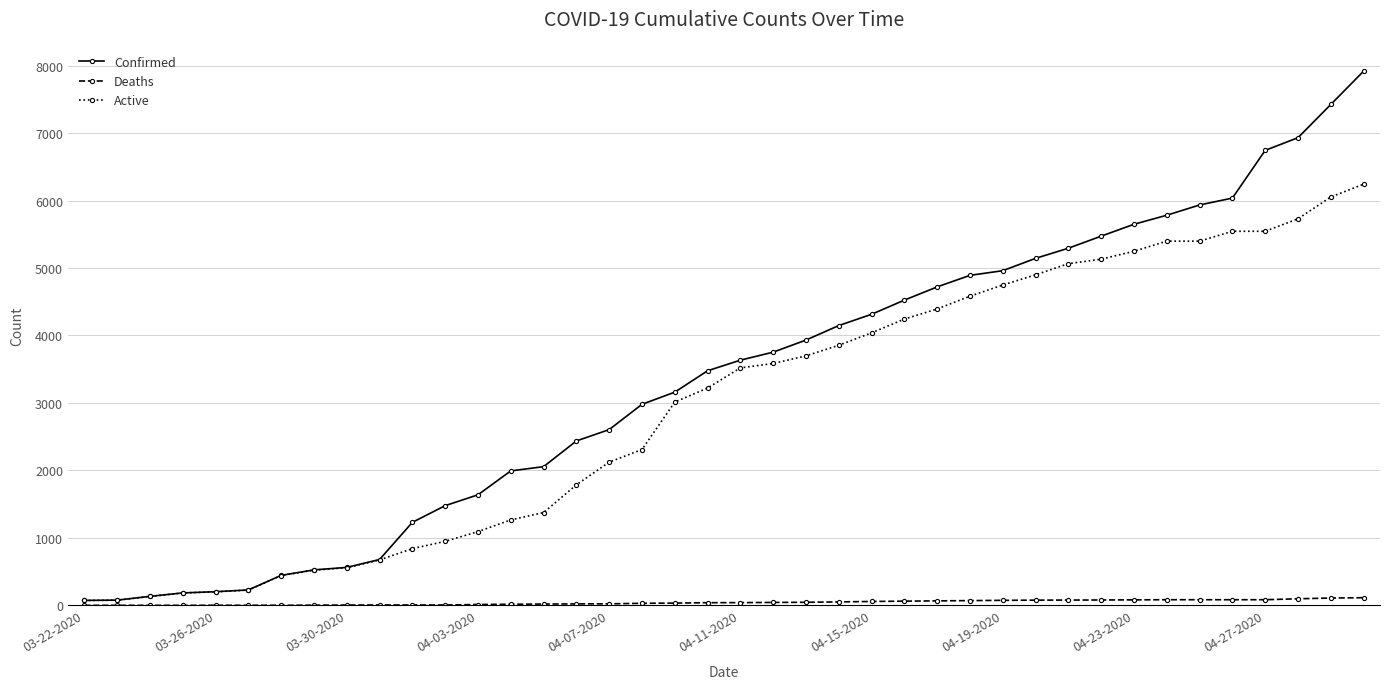

List the series in order of their peak value, lowest first.

Deaths, Active, Confirmed